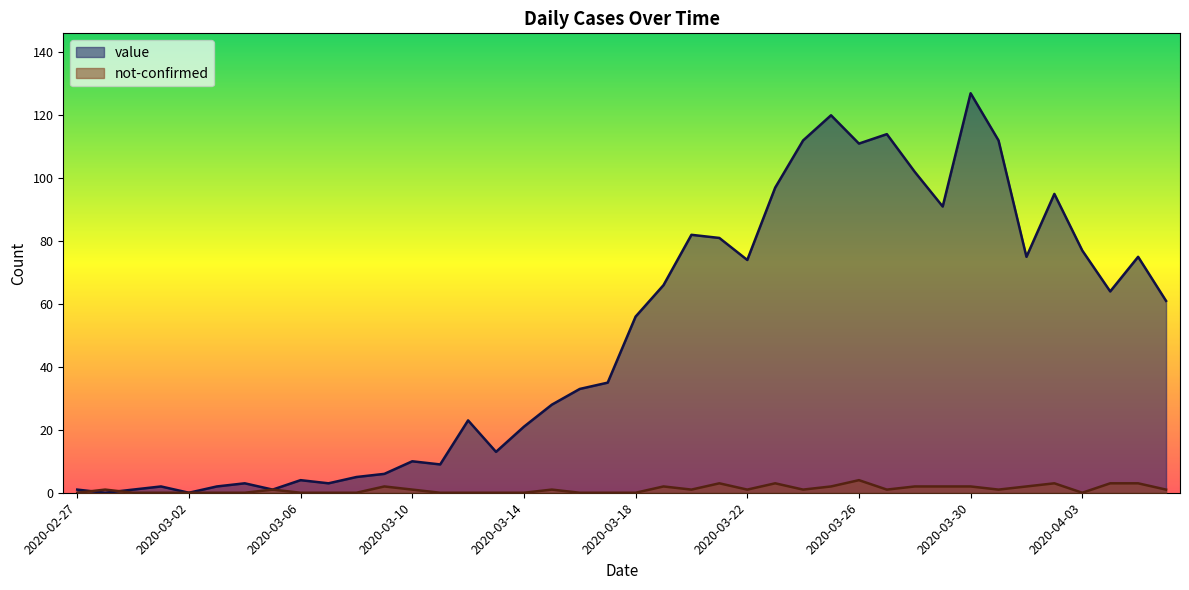

What is the difference between the highest and lowest values at 2020-02-29?

1